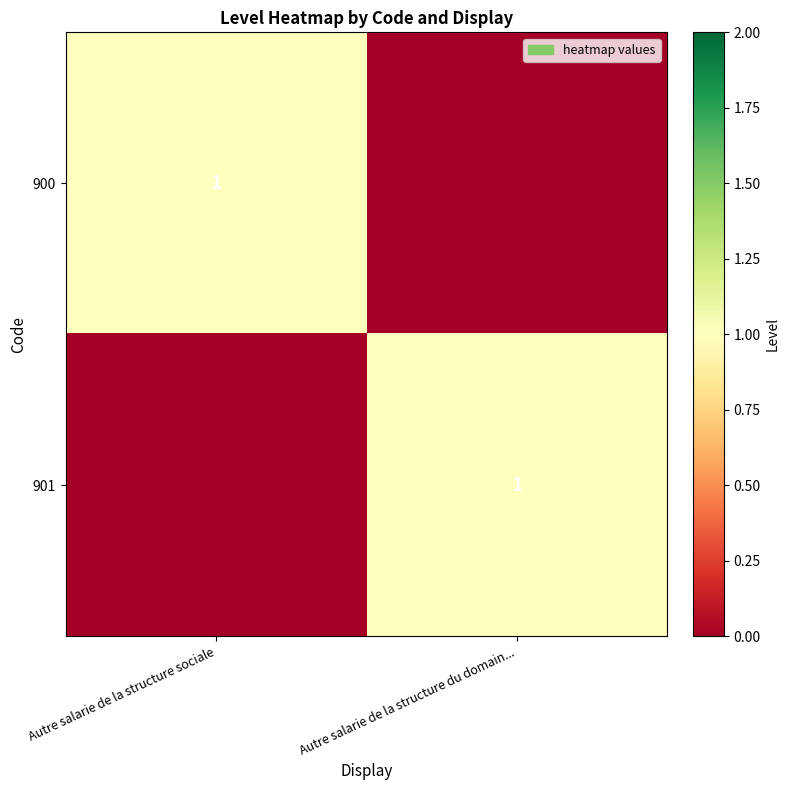

The 900 series shows 1 at Autre salarie de la structure sociale. True or false?

True